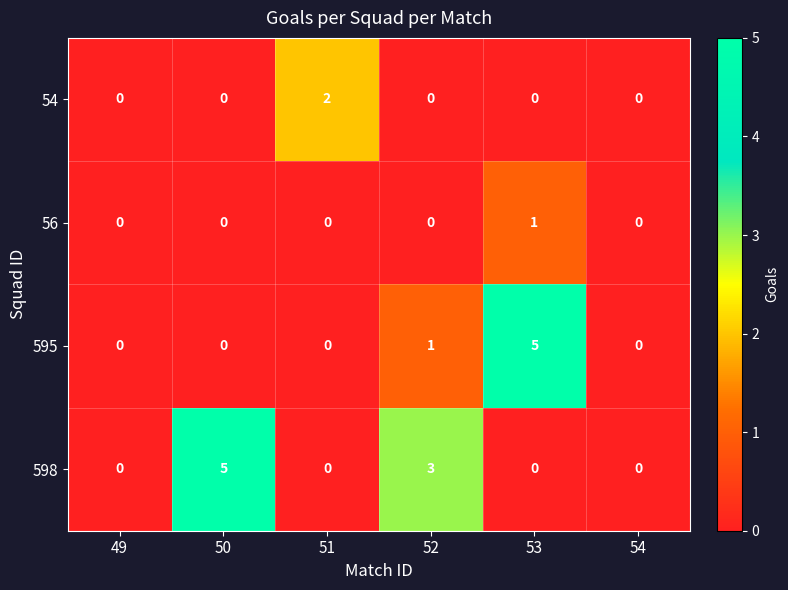

At which category is the sum across all series the highest?

53